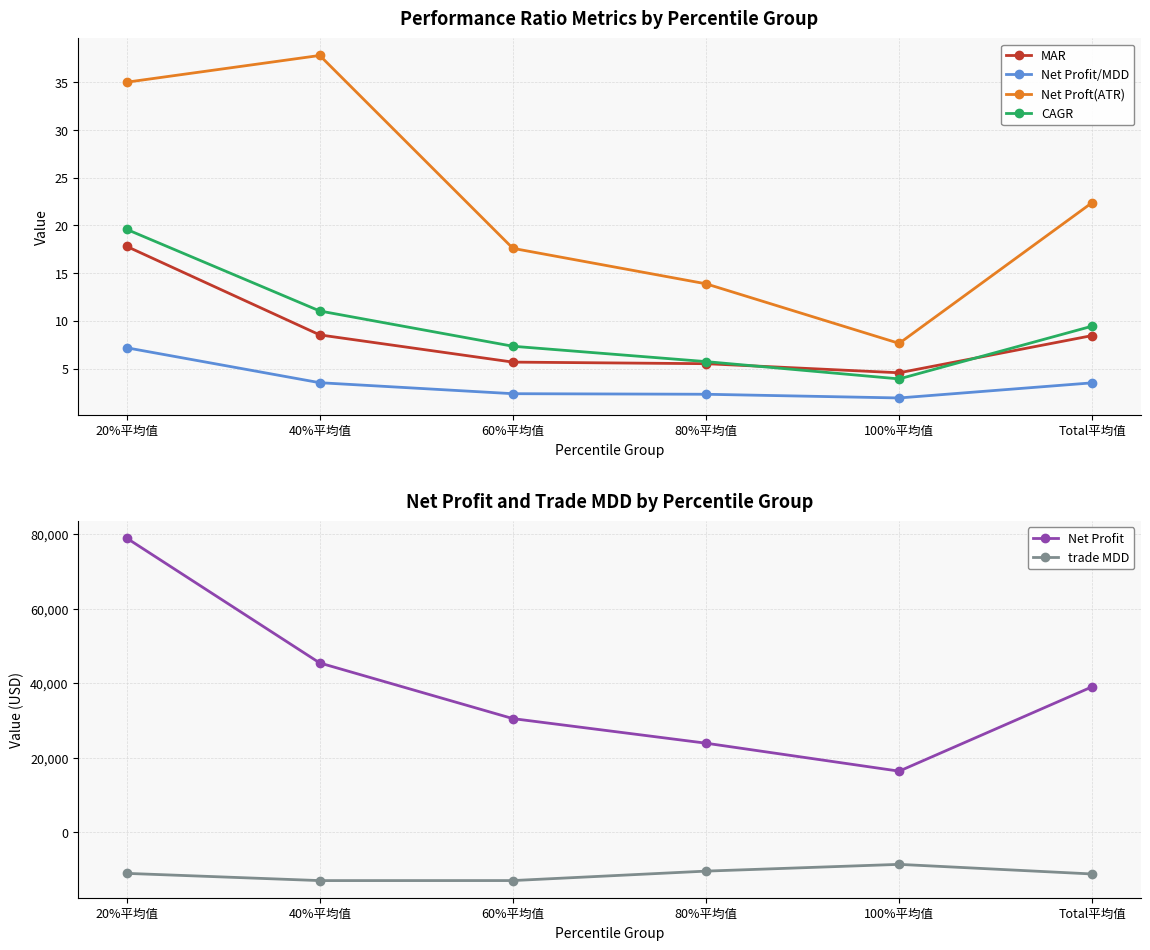

Is it true that CAGR equals 5.7 at 80%平均值?

True